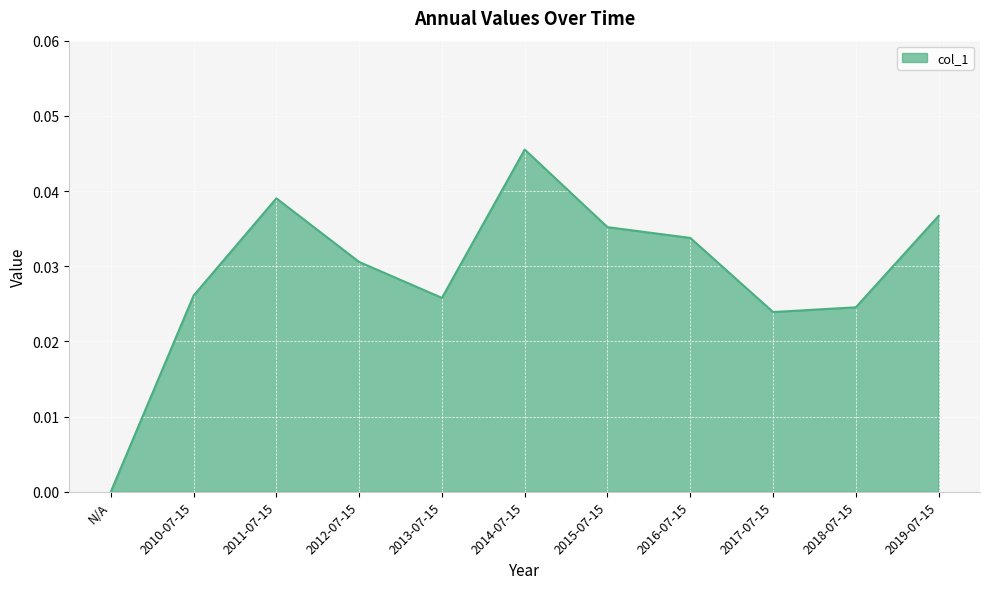

The chart shows a value of 0.0 at 2016-07-15. True or false?

True